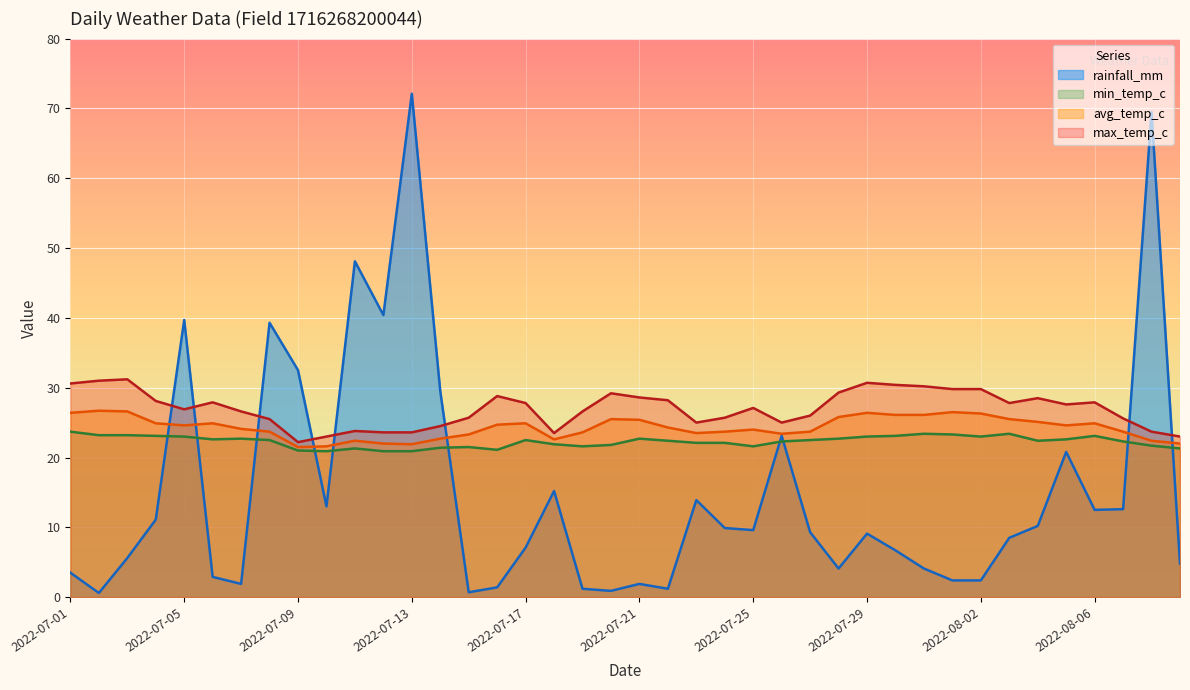

How many lines are shown in the chart?

4